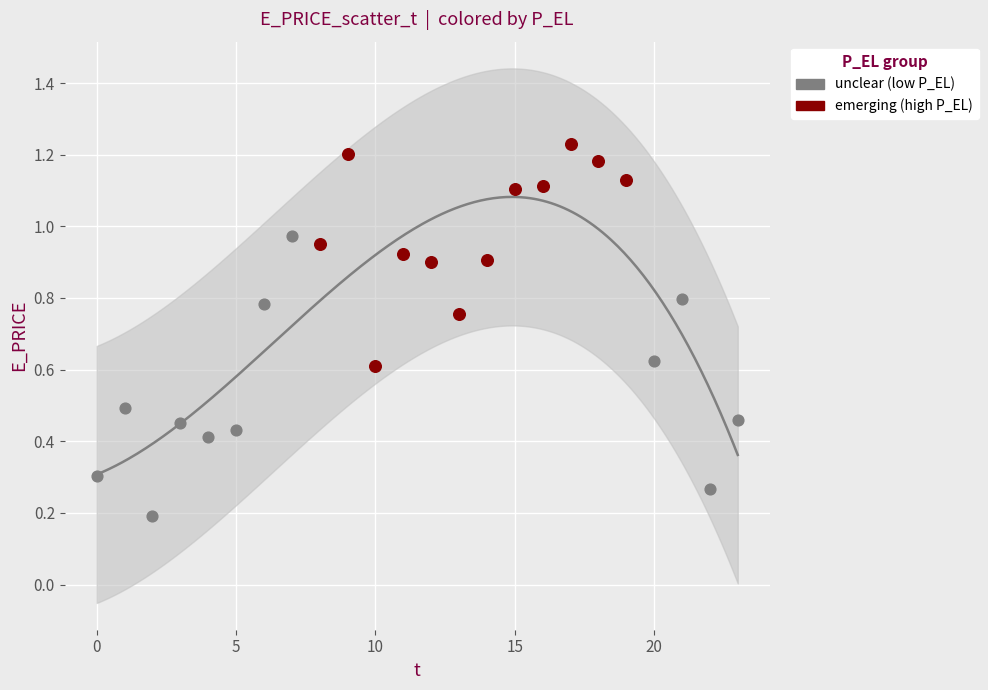

Which series contains the lowest Y value?

unclear (low P_EL)